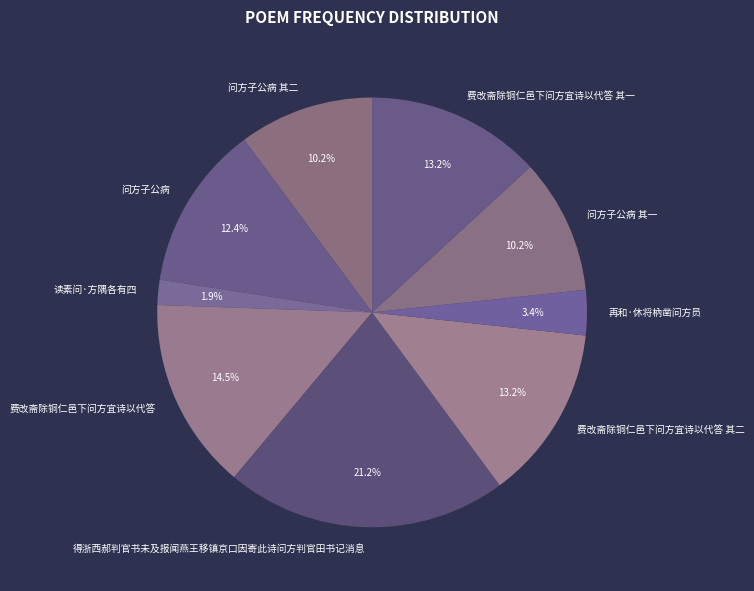

Is there a majority slice in this chart?

No